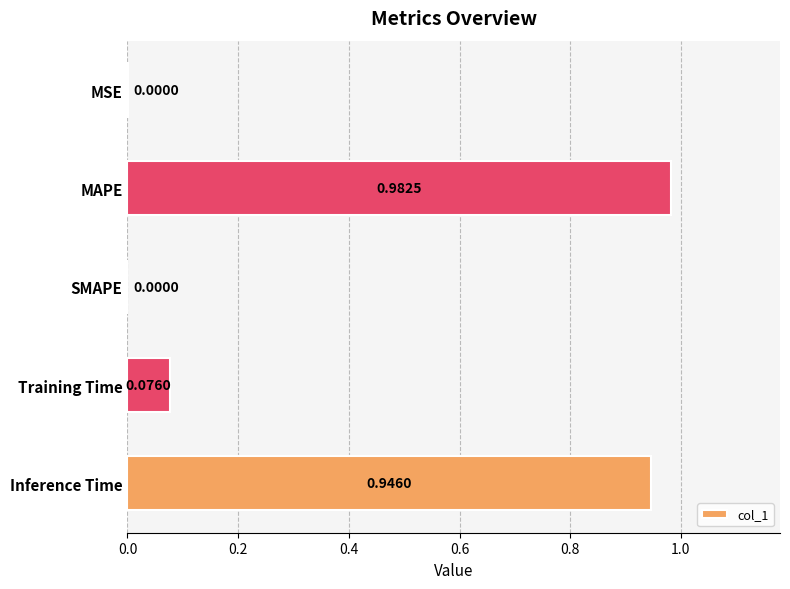

At which category does the chart reach its peak across all series?

MAPE